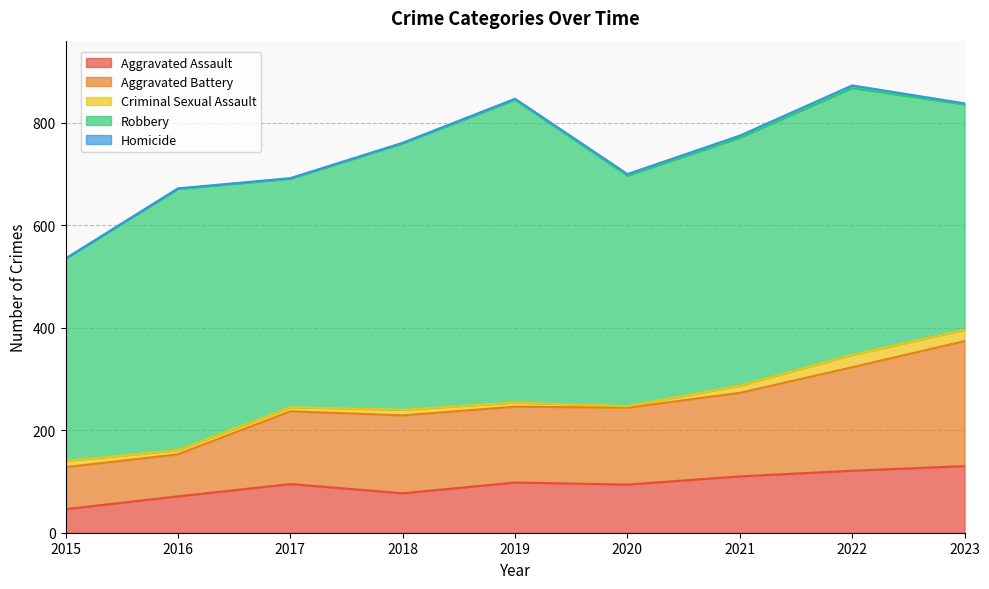

What is the highest value of the Aggravated Battery series?

244